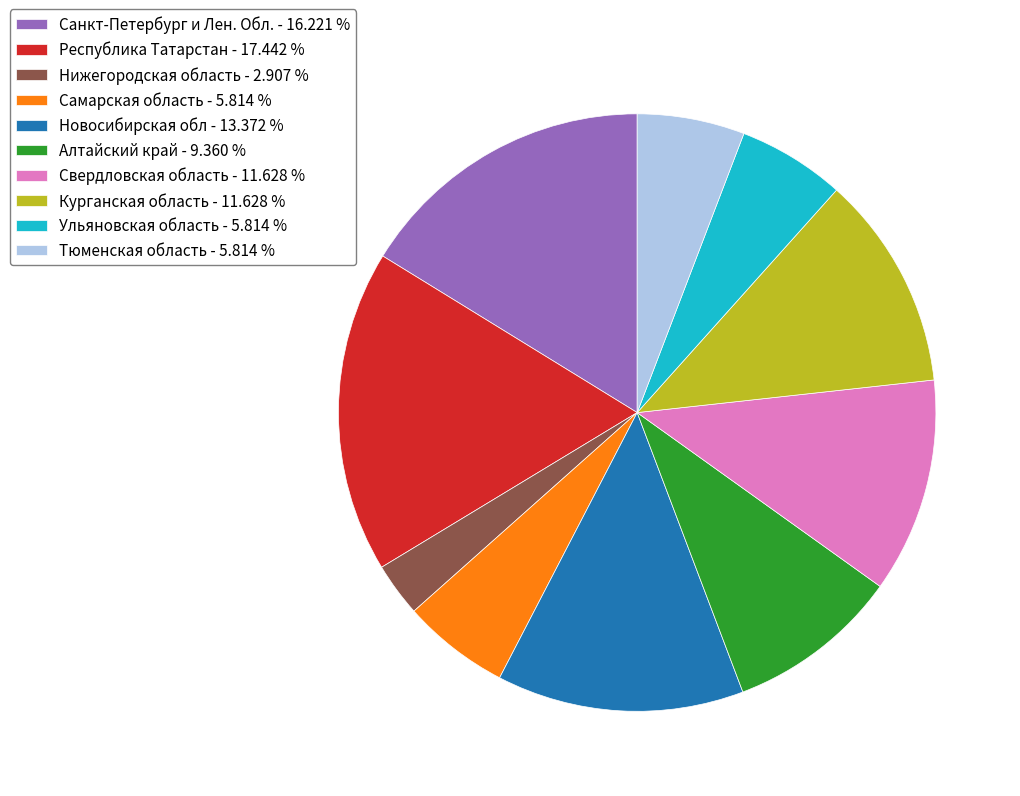

Is the sum of Новосибирская обл and Ульяновская область greater than half?

No